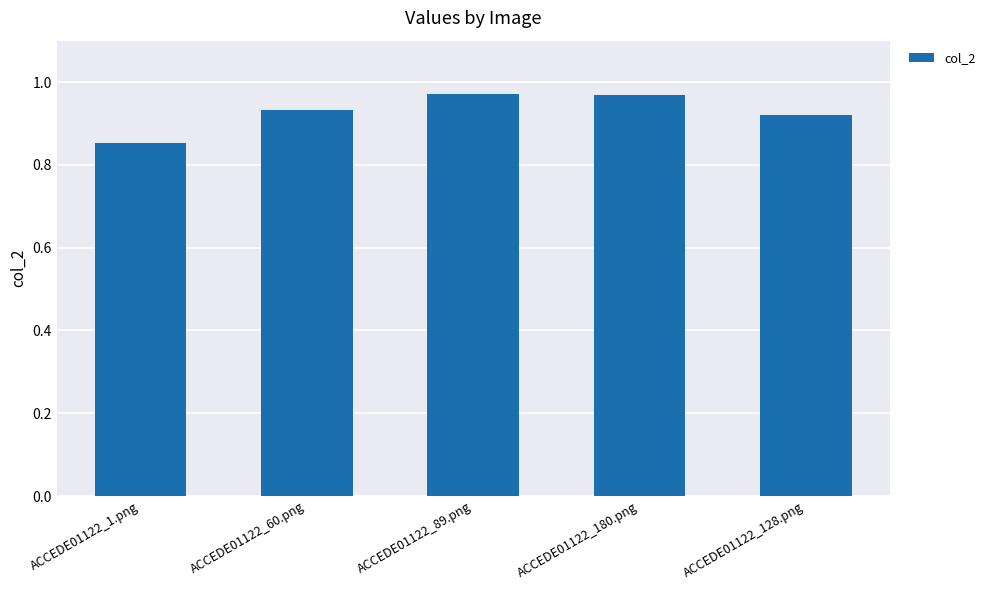

What is the difference between the maximum and minimum values?

0.1